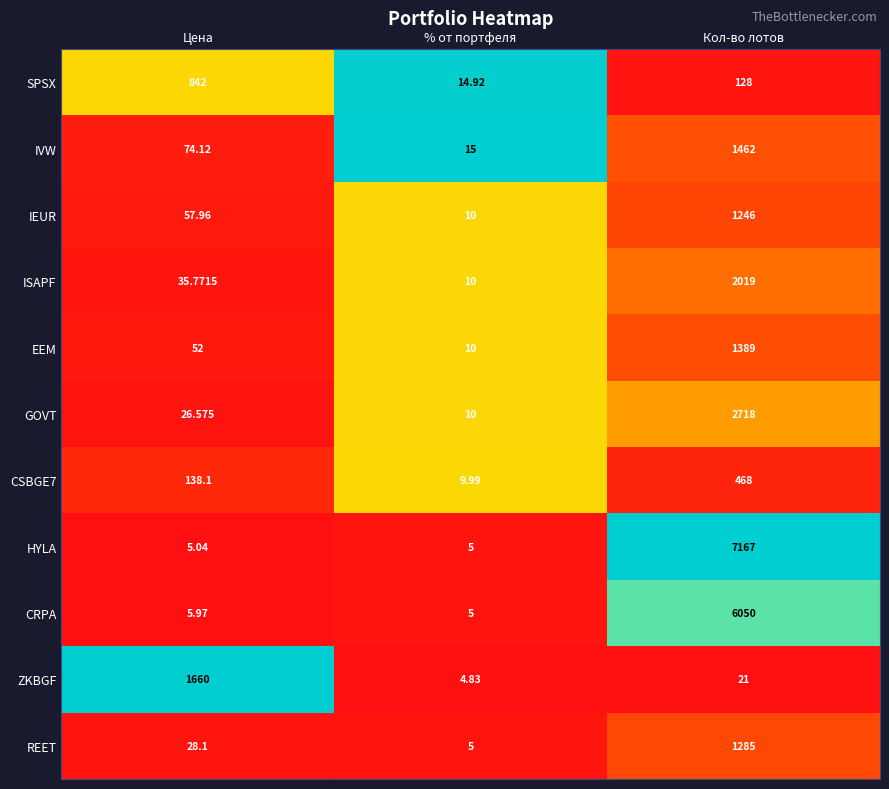

Which series has the widest spread of values?

HYLA